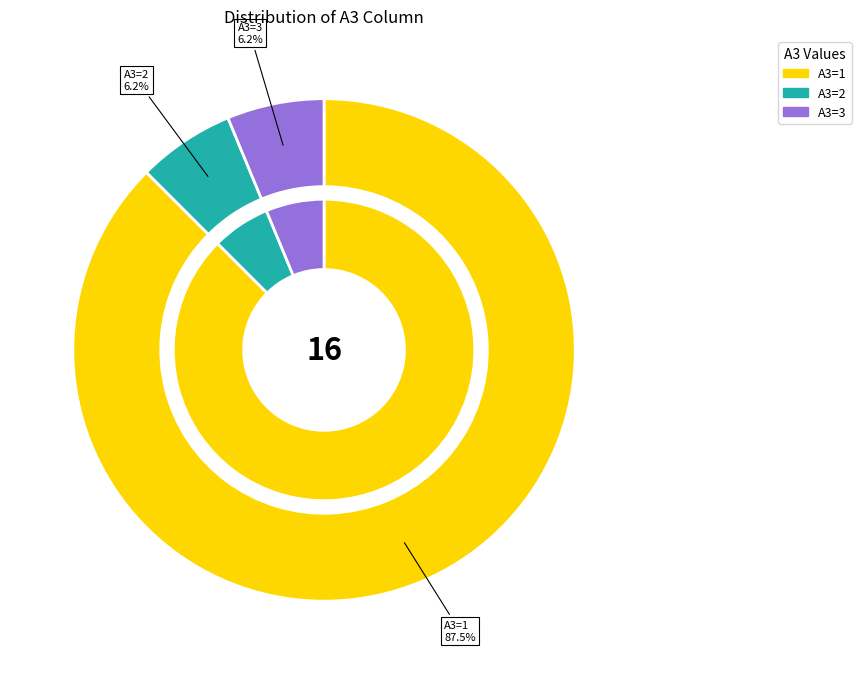

Does any single category account for the majority?

Yes